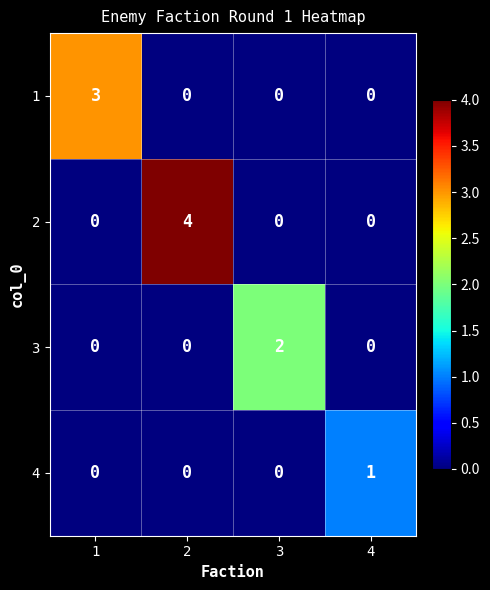

Reading right to left, transcribe all the data shown in this chart.

1: 0	0	0	3
2: 0	0	4	0
3: 0	2	0	0
4: 1	0	0	0